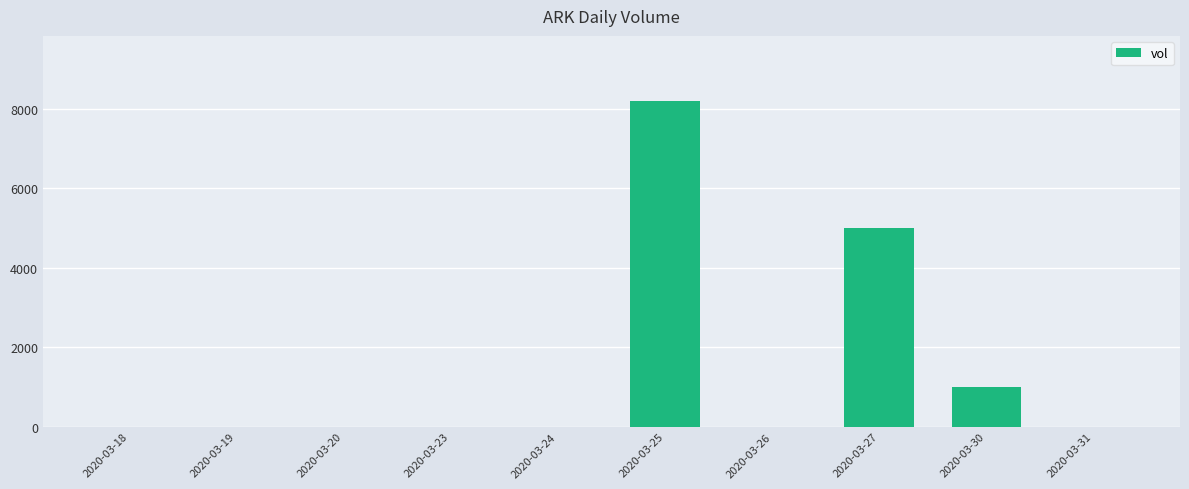

Are the bars horizontal?

No